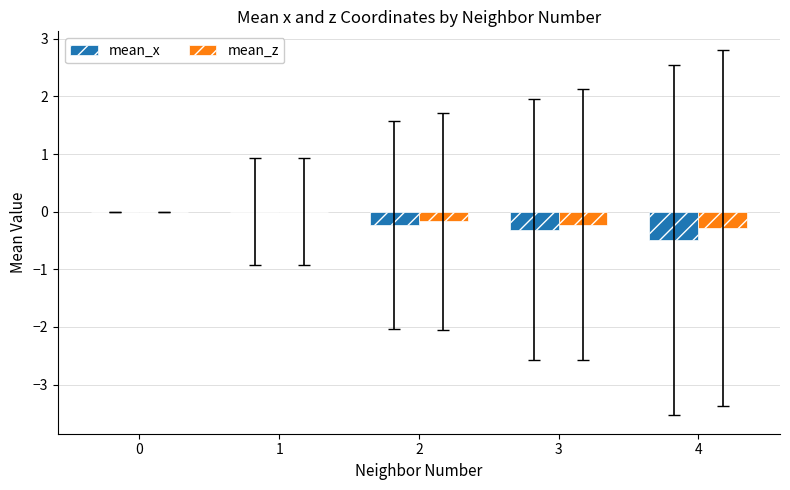

How many distinct data groups are displayed?

2